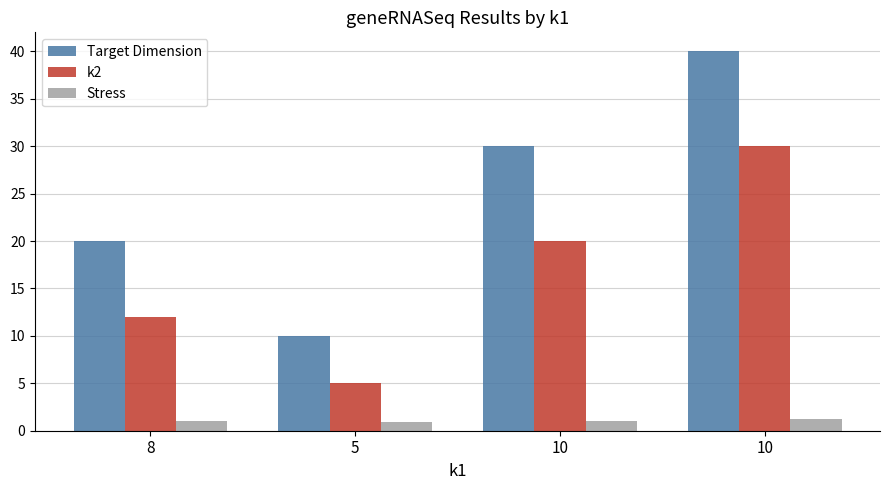

Count the k2 values in the range 12 to 30.

3